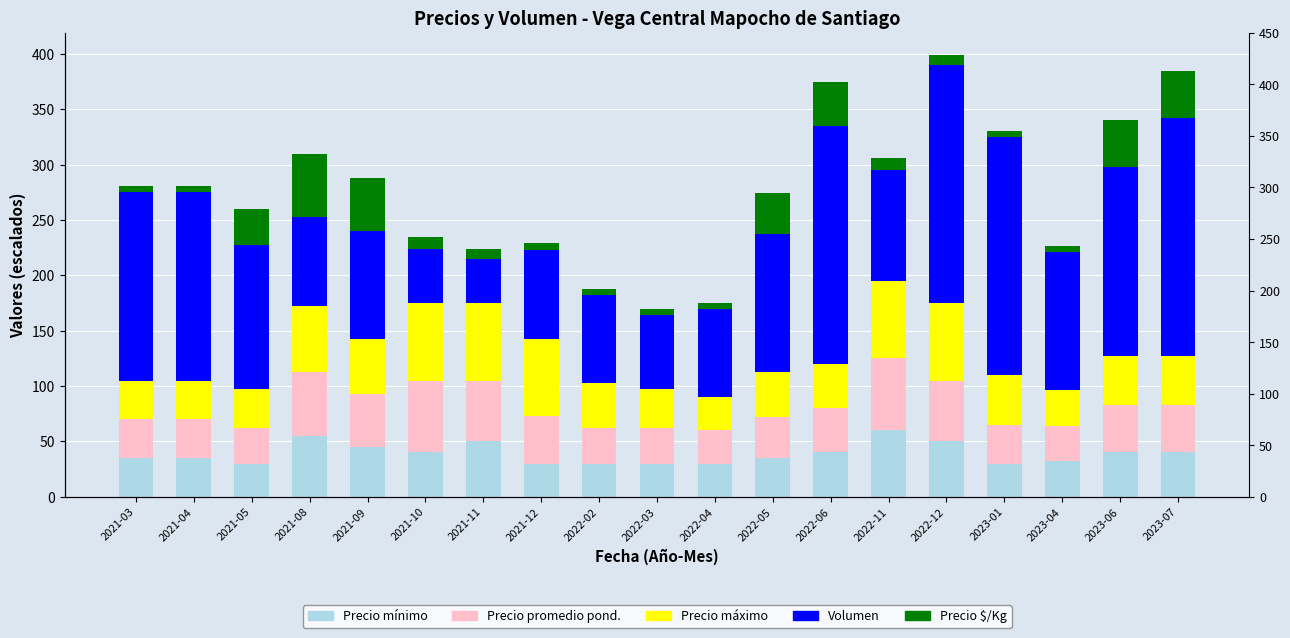

Reading left to right, extract all data points from this chart.

Precio mínimo: 35.0	35.0	30.0	55.0	45.0	40.0	50.0	30.0	30.0	30.0	30.0	35.0	40.0	60.0	50.0	30.0	32.0	40.0	40.0
Precio promedio pond.: 35.0	35.0	32.5	57.5	47.5	65.0	54.9	42.5	32.5	32.5	30.0	37.4	40.0	65.0	55.0	35.0	32.0	42.5	42.5
Precio máximo: 35.0	35.0	35.0	60.0	50.0	70.0	70.0	70.0	40.0	35.0	30.0	40.0	40.0	70.0	70.0	45.0	32.0	45.0	45.0
Volumen: 170.0	170.0	130.0	80.0	98.0	48.5	39.5	80.0	80.0	66.5	80.0	125.0	215.0	100.0	215.0	215.0	125.0	170.0	215.0
Precio $/Kg: 5.8	5.8	32.5	57.5	47.5	10.8	9.2	7.1	5.4	5.4	5.0	37.4	40.0	10.8	9.2	5.8	5.3	42.5	42.5